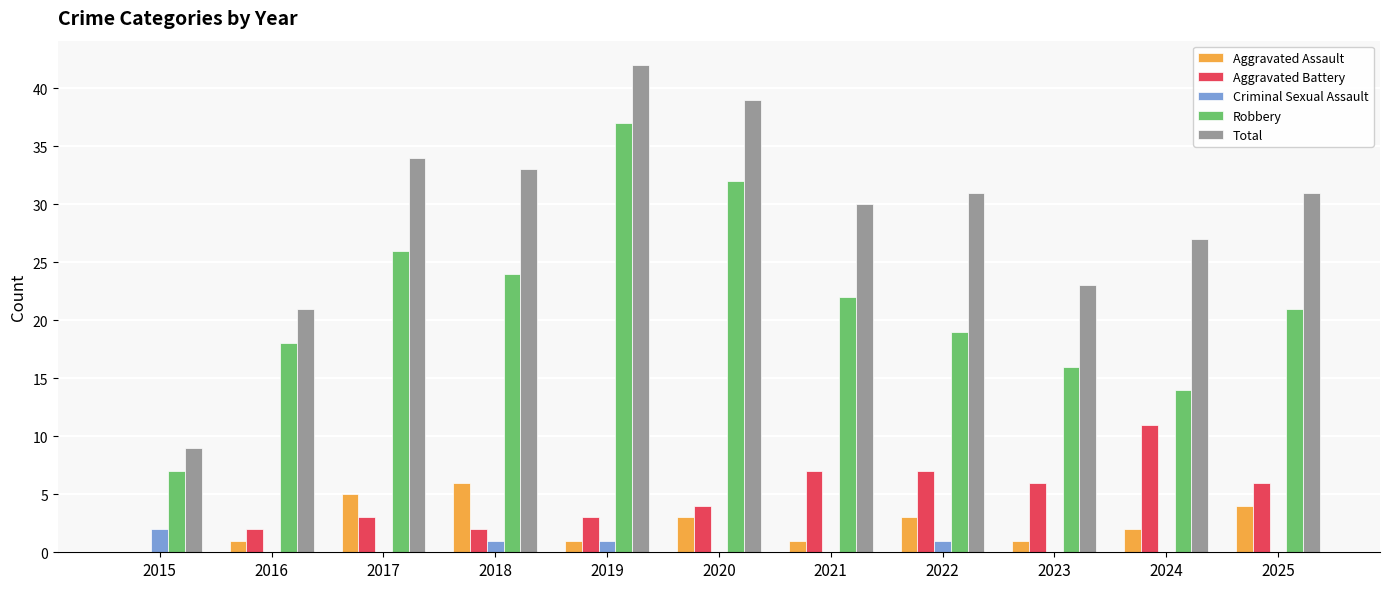

Is the value of Robbery at 2016 greater than the value of Criminal Sexual Assault at 2020?

Yes